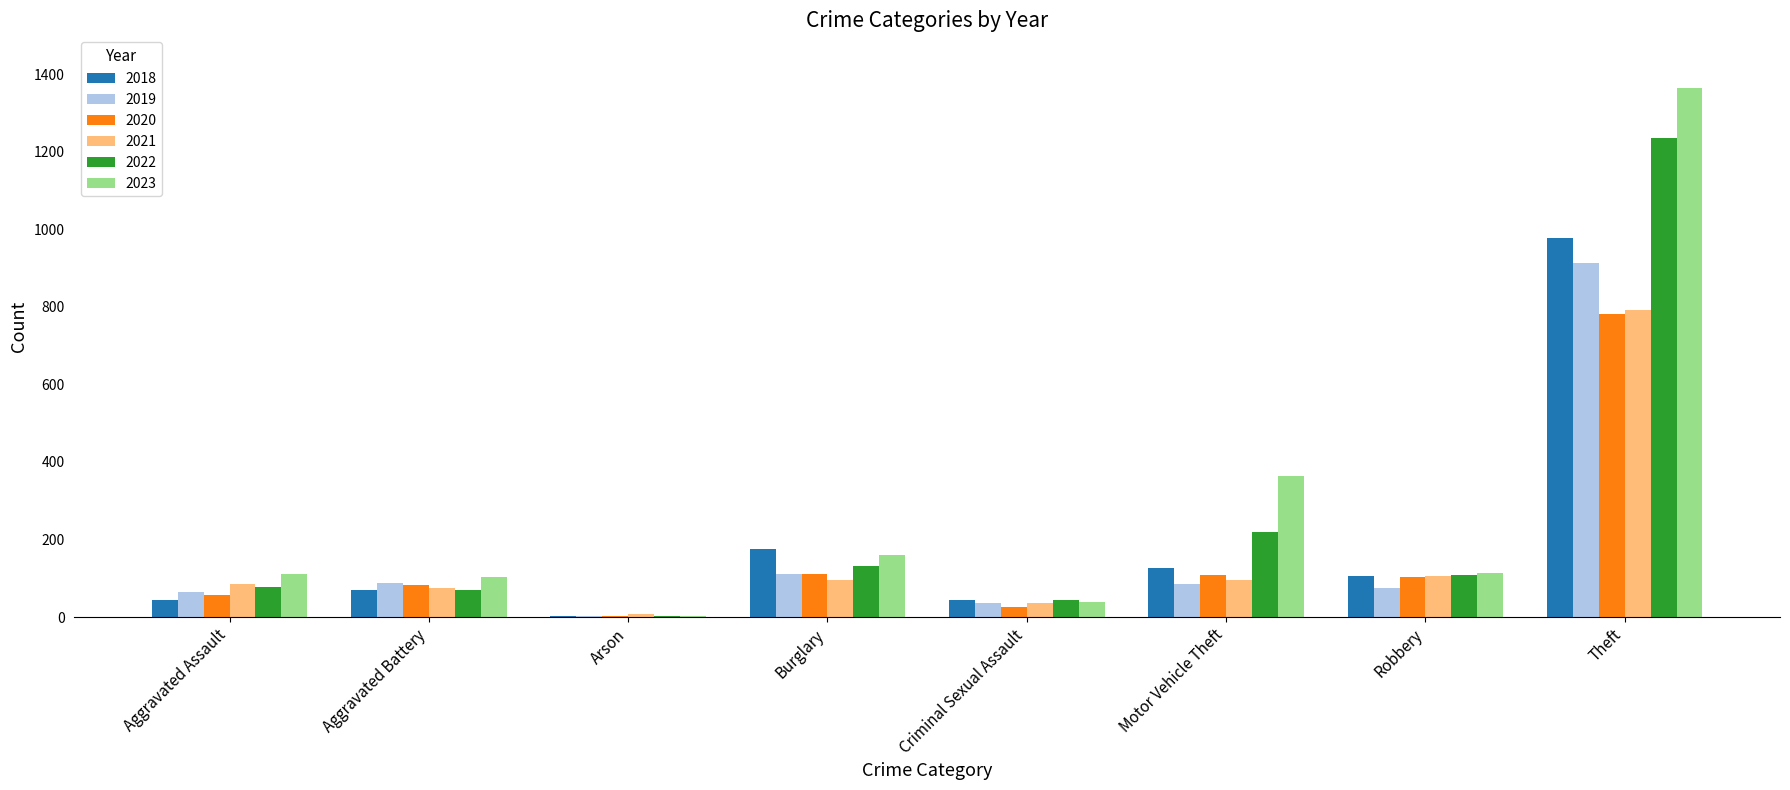

At which label is 2018 closest to 490?

Burglary